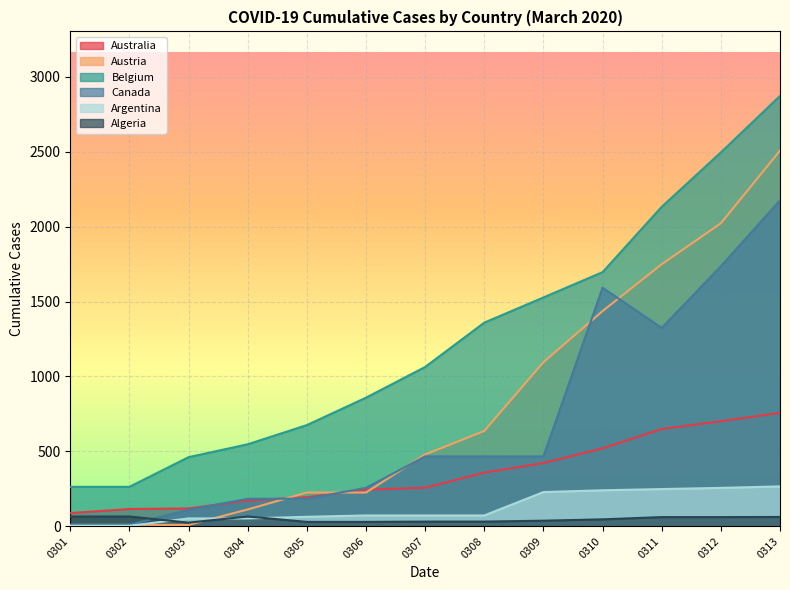

How many data points does each series have?

13